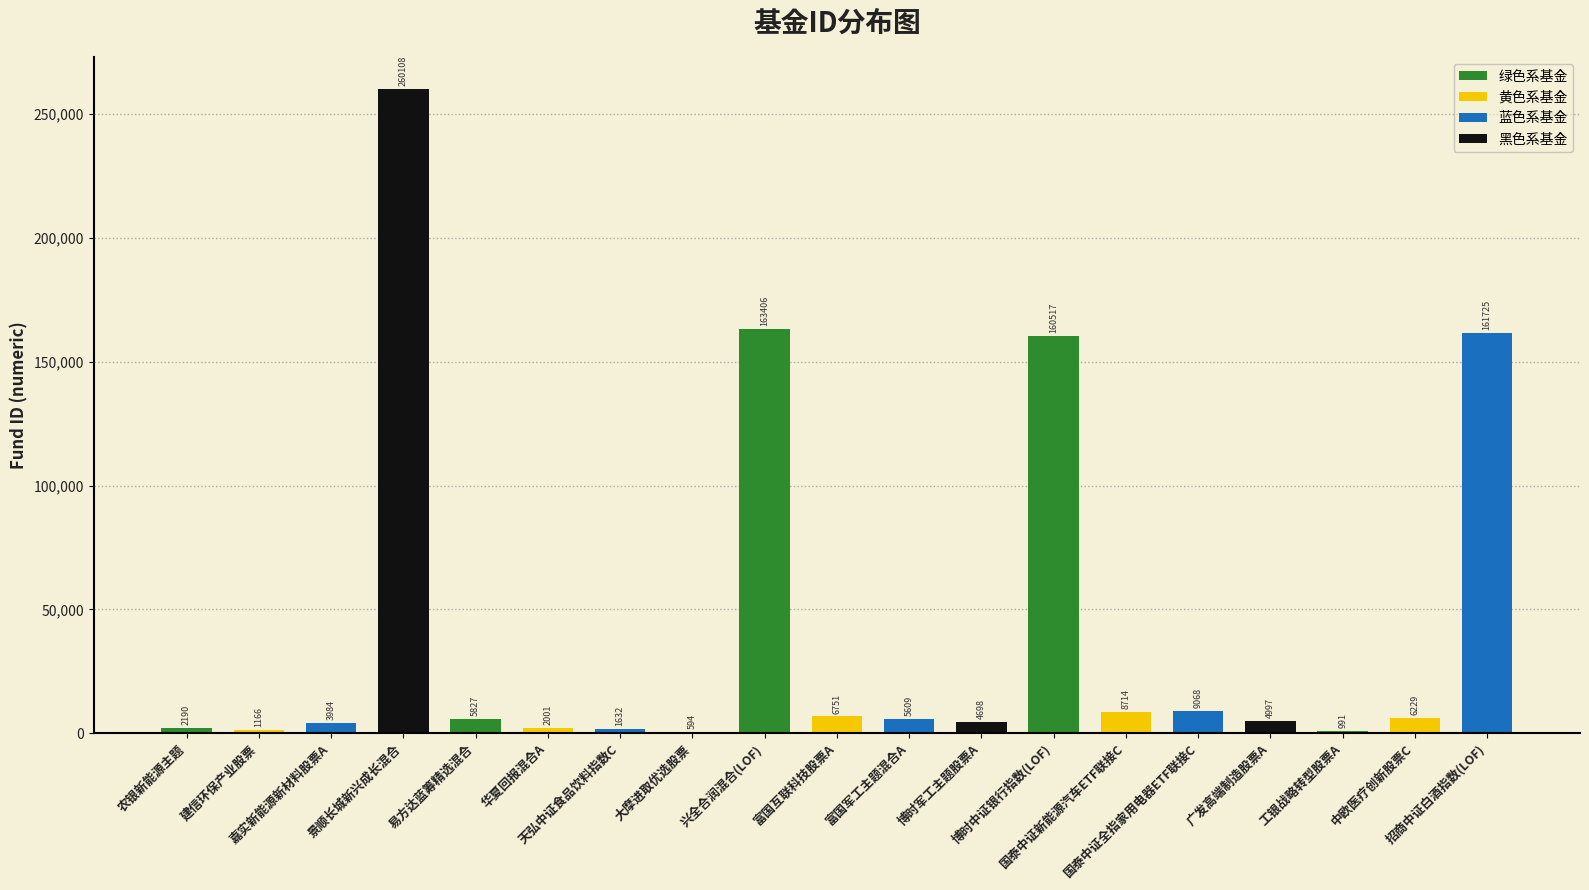

What is the sum of all values?

810207